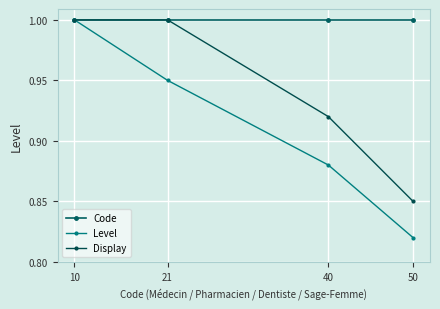

What is the value of the Code point at the 3rd from the left?

1.0